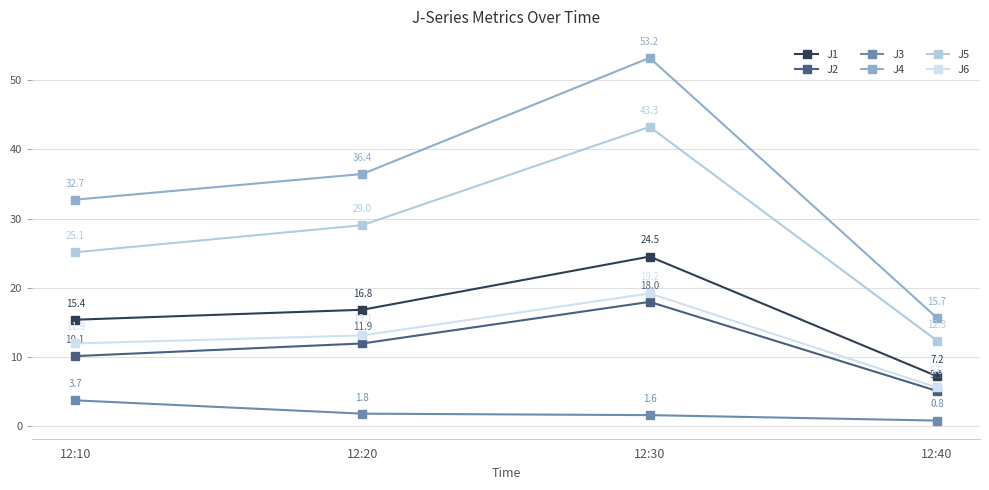

How many values in the J5 series exceed 29?

2